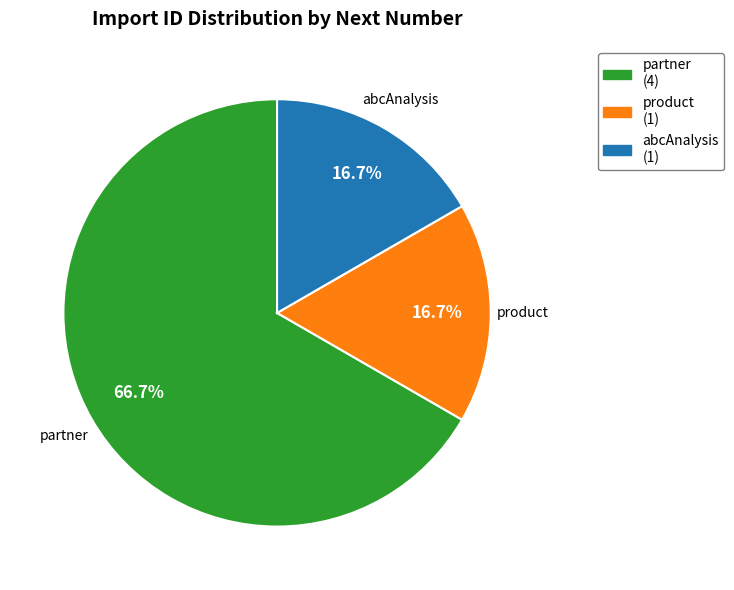

What is the ratio of the value at partner (4) to the value at product (1)?

4.0